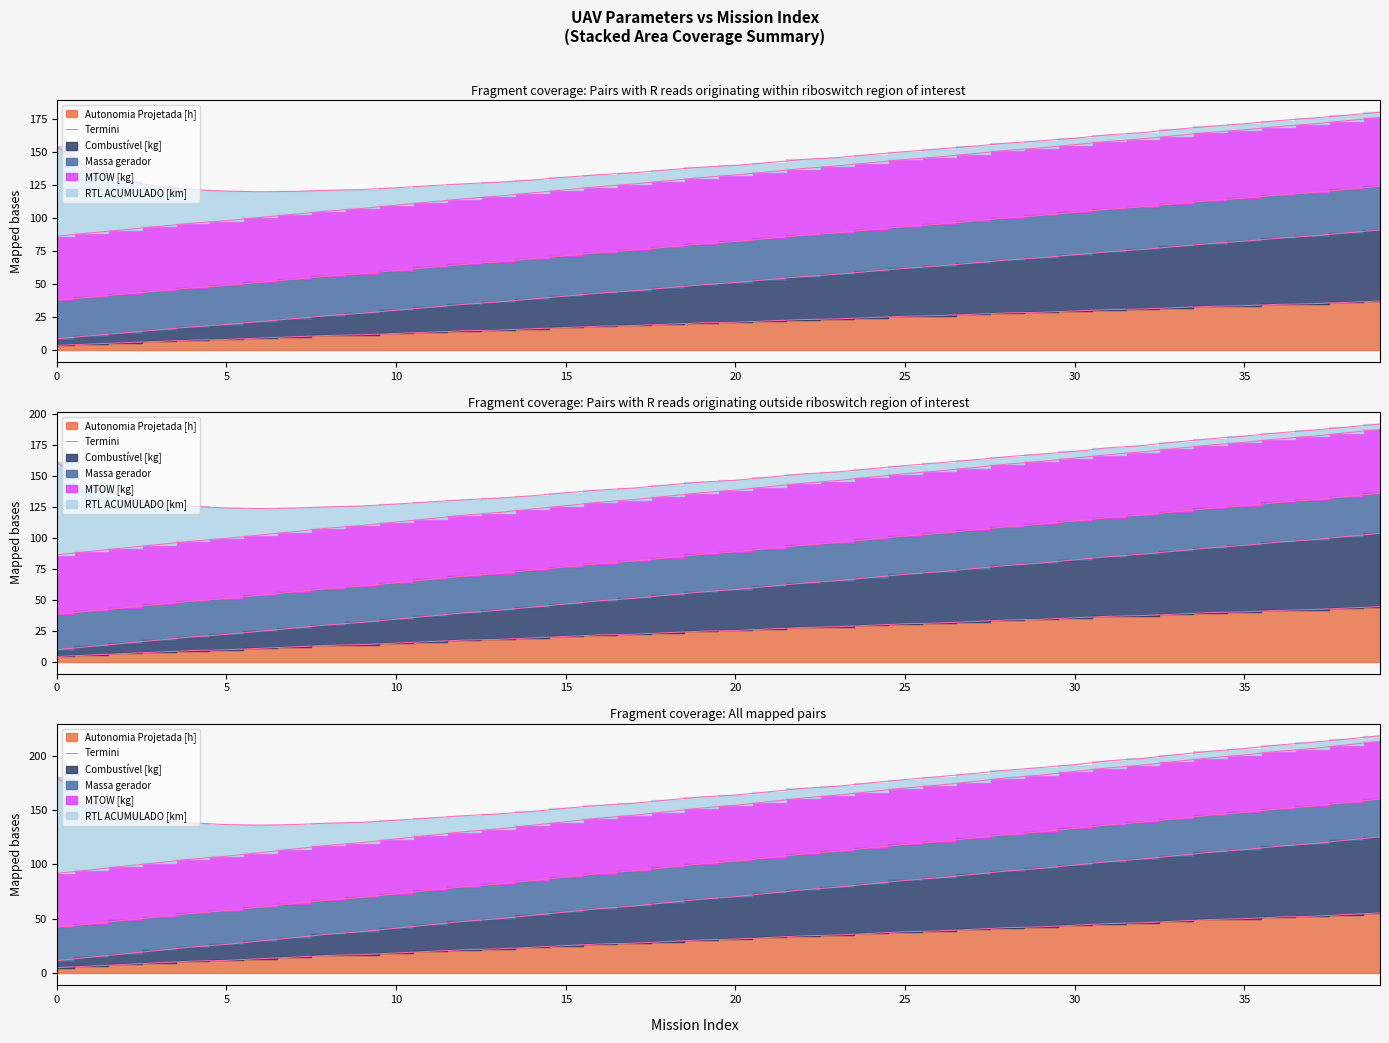

What is the minimum value shown in the chart?

5.3